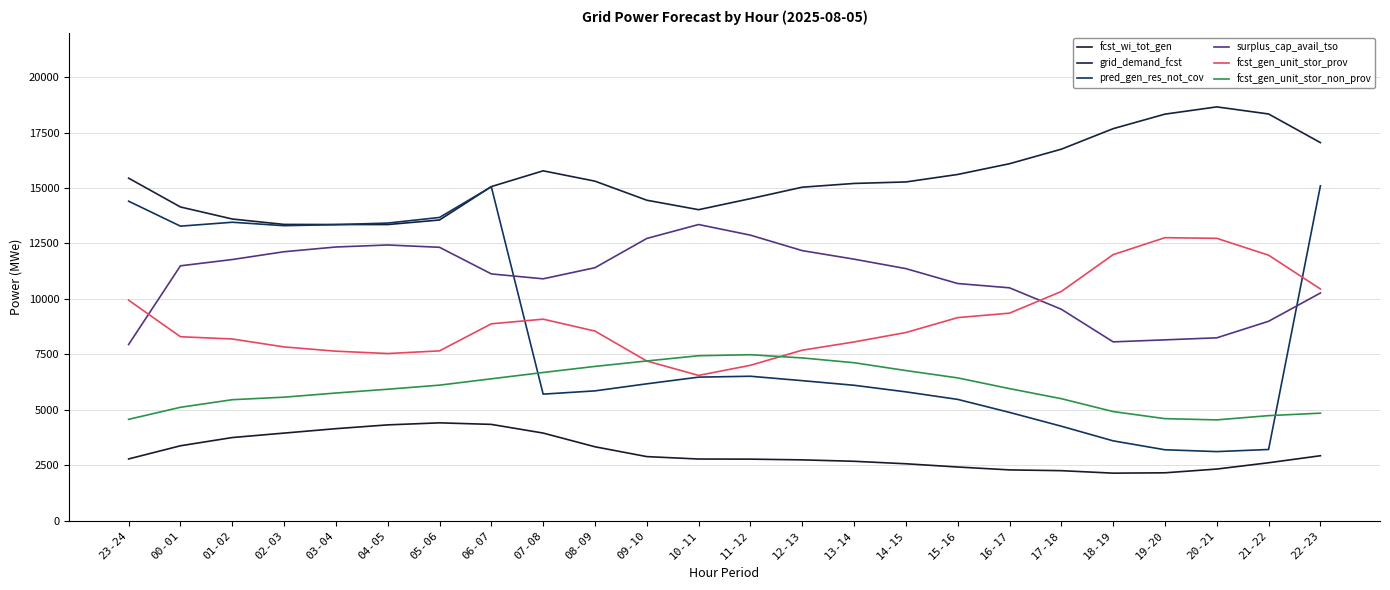

The pred_gen_res_not_cov series shows 1616 at 17-18. True or false?

False